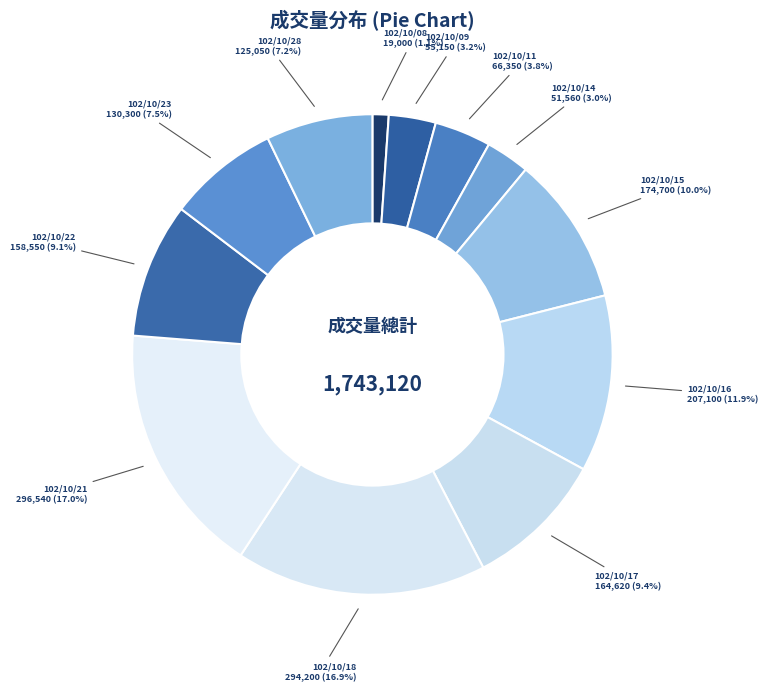

Which has a higher value, 102/10/21 or 102/10/28?

102/10/21